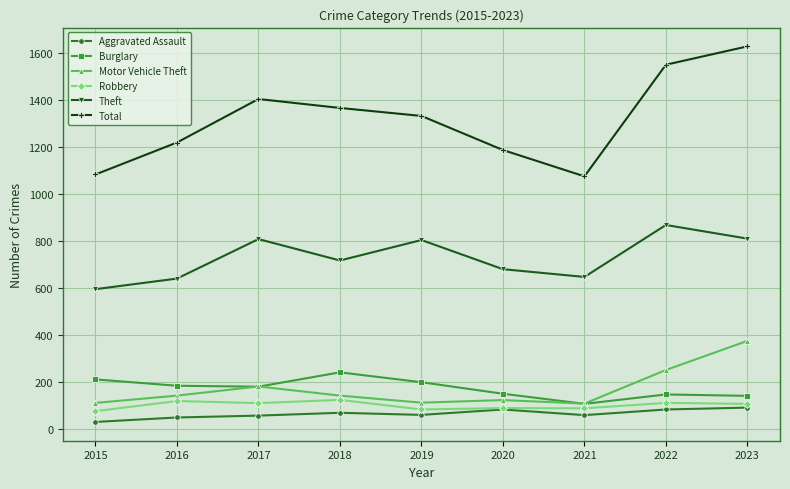

What is the difference between the maximum and minimum values in the Aggravated Assault series?

61